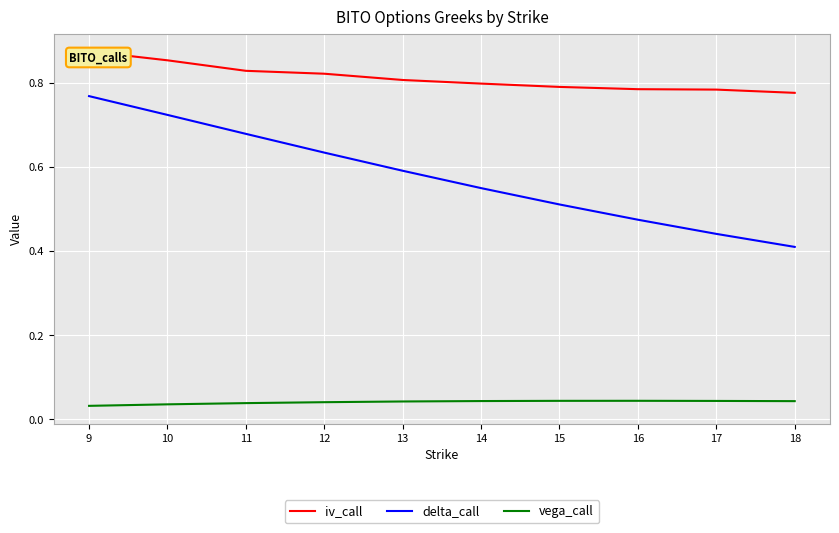

True or false: delta_call has a value of 0.2 at 11.

False